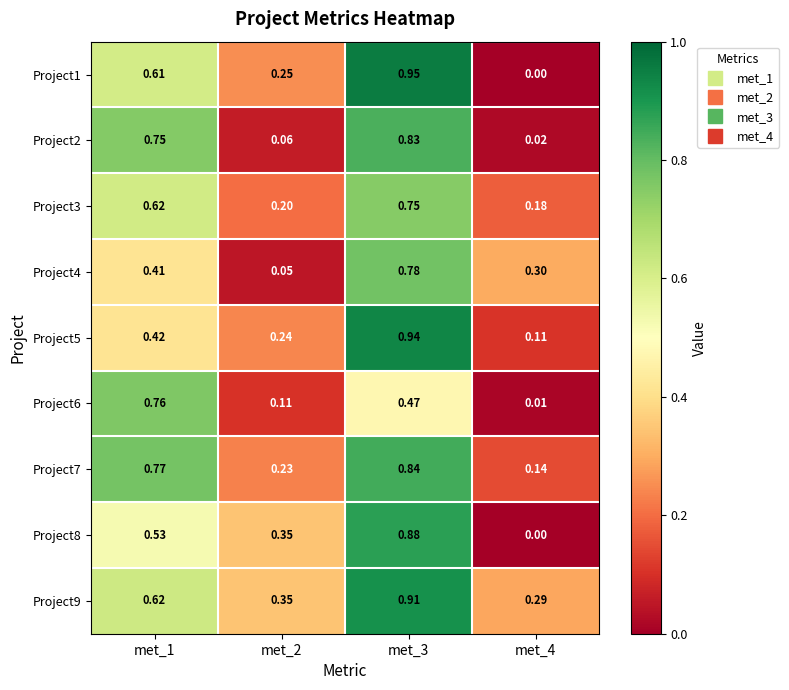

Rank the series by their maximum value, from highest to lowest.

Project1, Project5, Project9, Project8, Project7, Project2, Project4, Project6, Project3